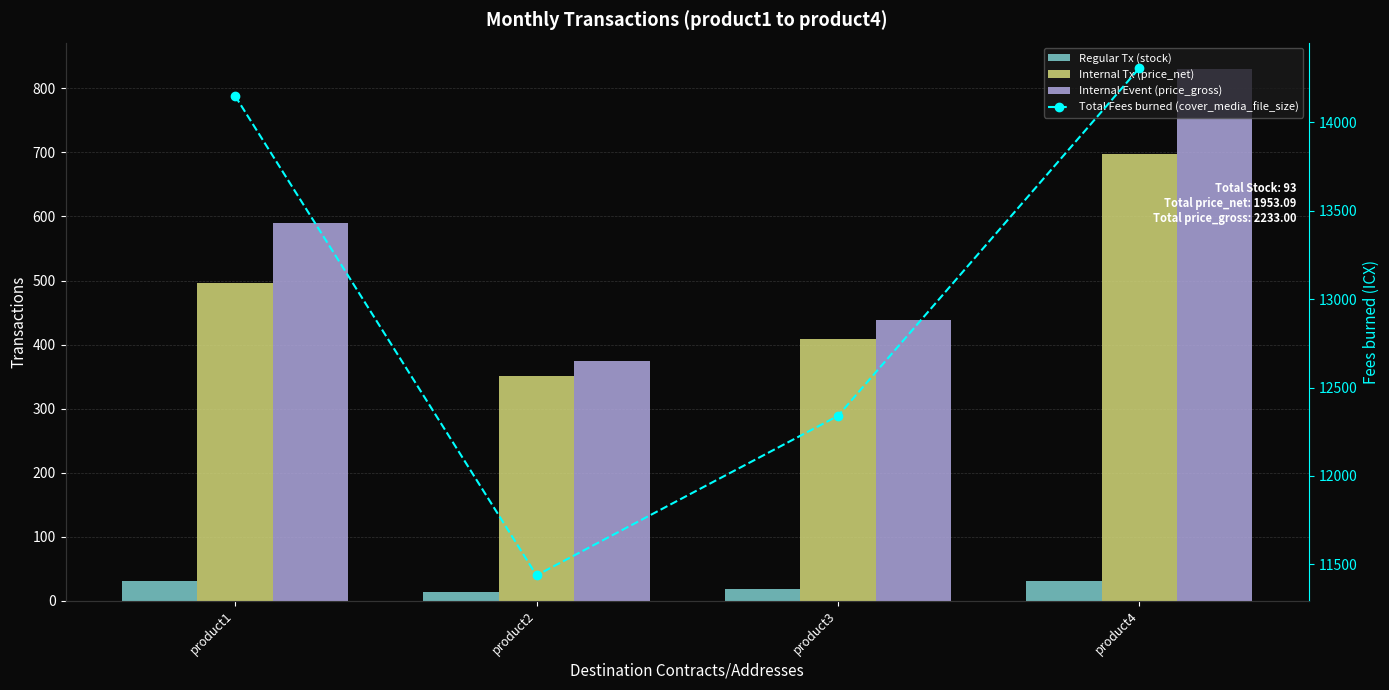

Which series has the largest range (max minus min)?

Total Fees burned (cover_media_file_size)